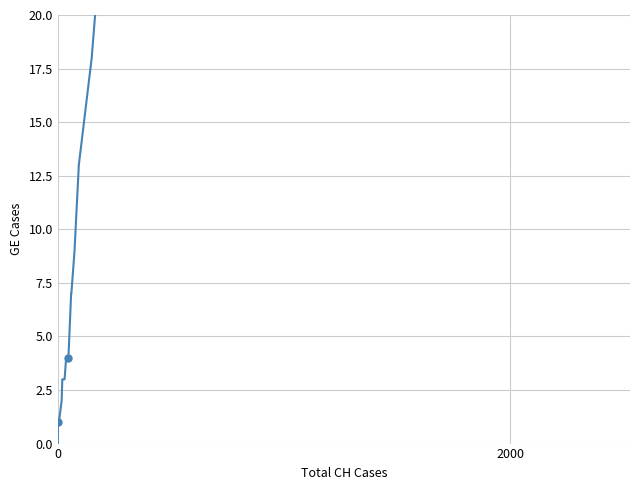

How many values exceed 66?

19